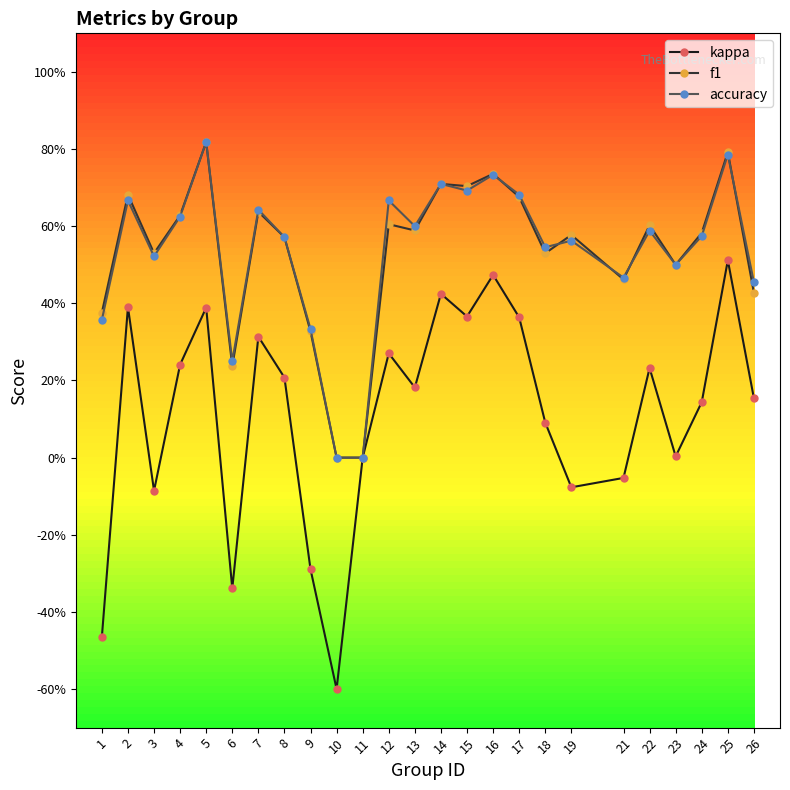

Is this an area chart (filled region under the line)?

No